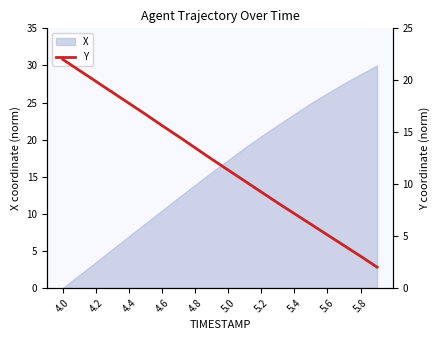

What is the maximum value shown in the chart?

22.0